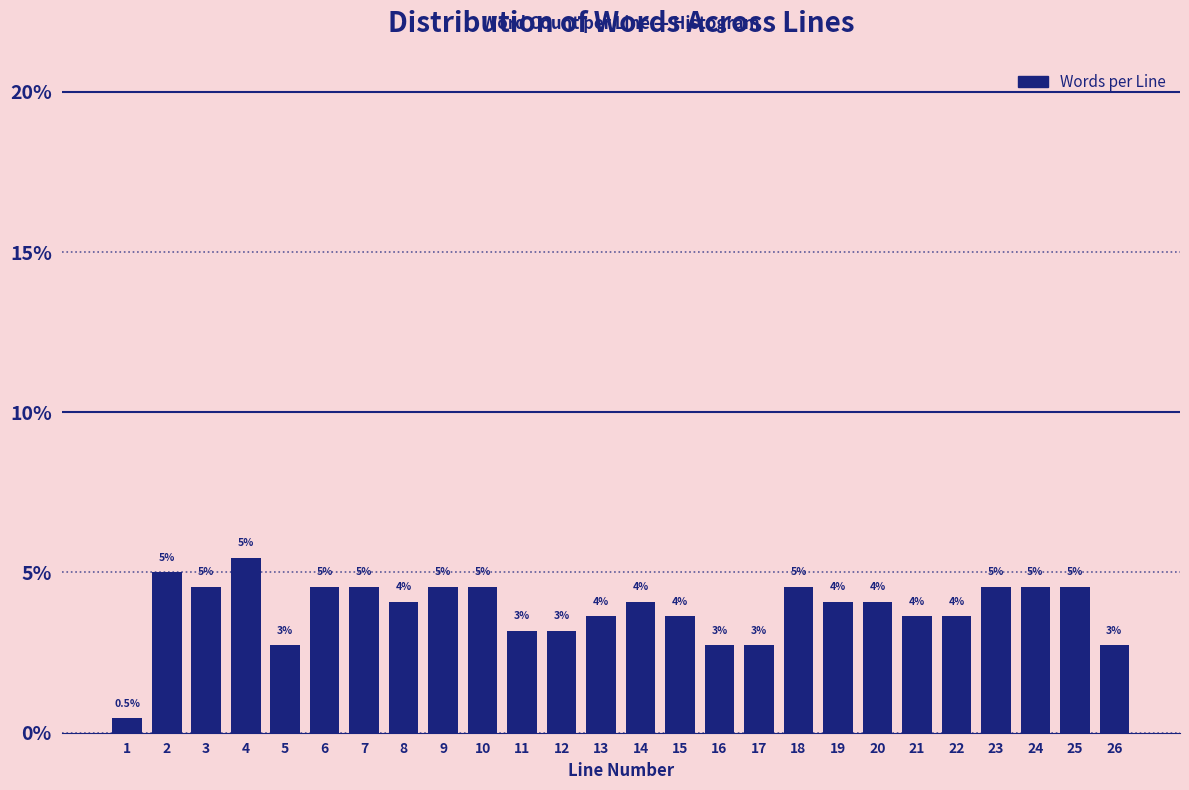

Does the chart contain any negative values?

No